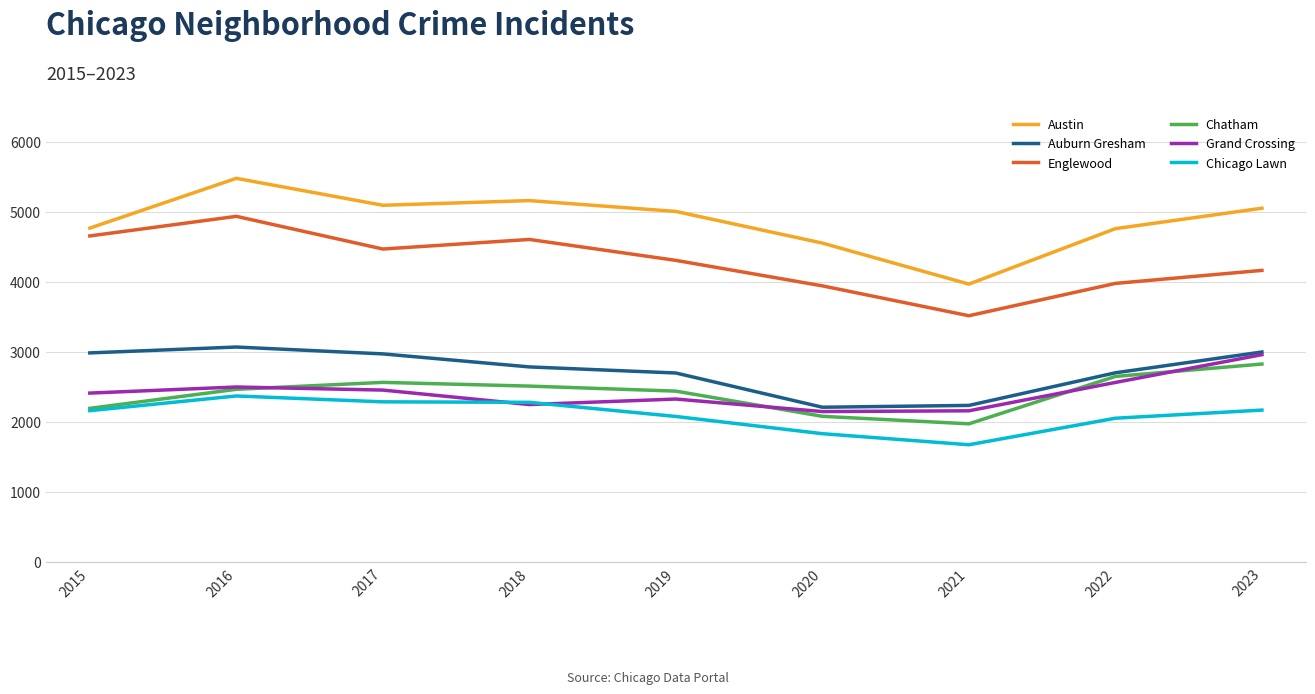

True or false: Auburn Gresham has a value of 3071 at 2016.

True